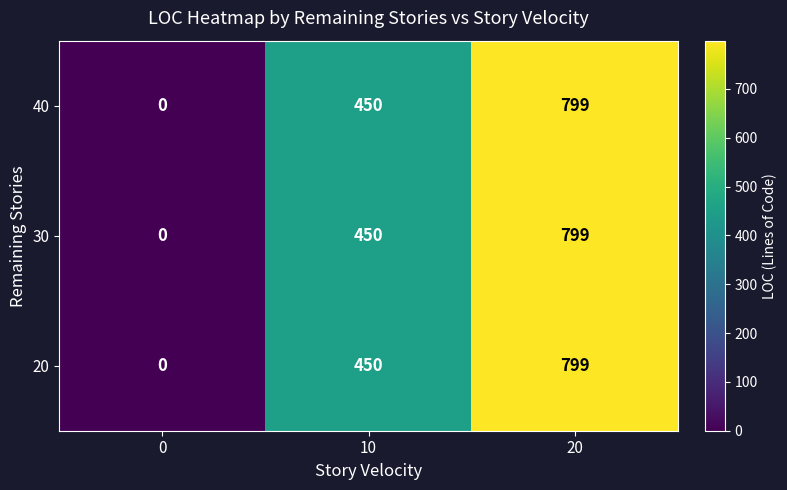

List the labels in order of 30 value, smallest first.

0, 10, 20